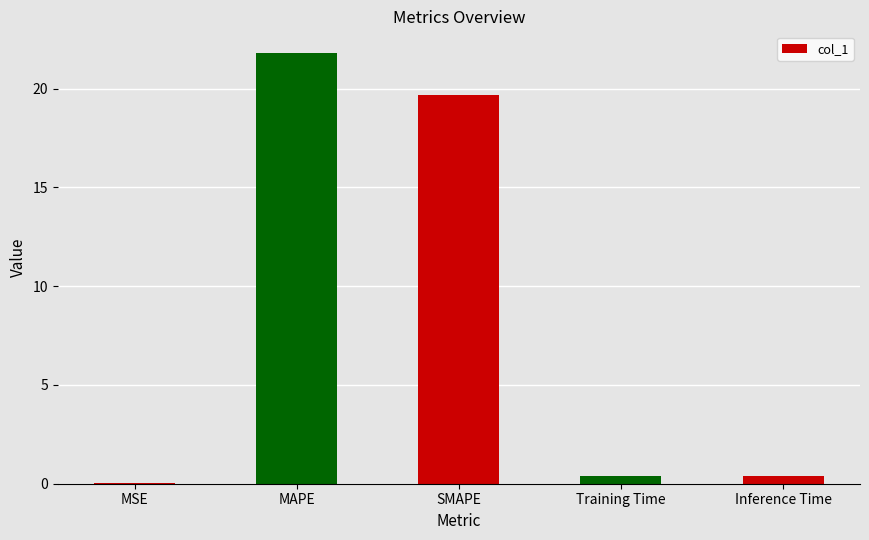

At which category does the chart reach its peak across all series?

MAPE